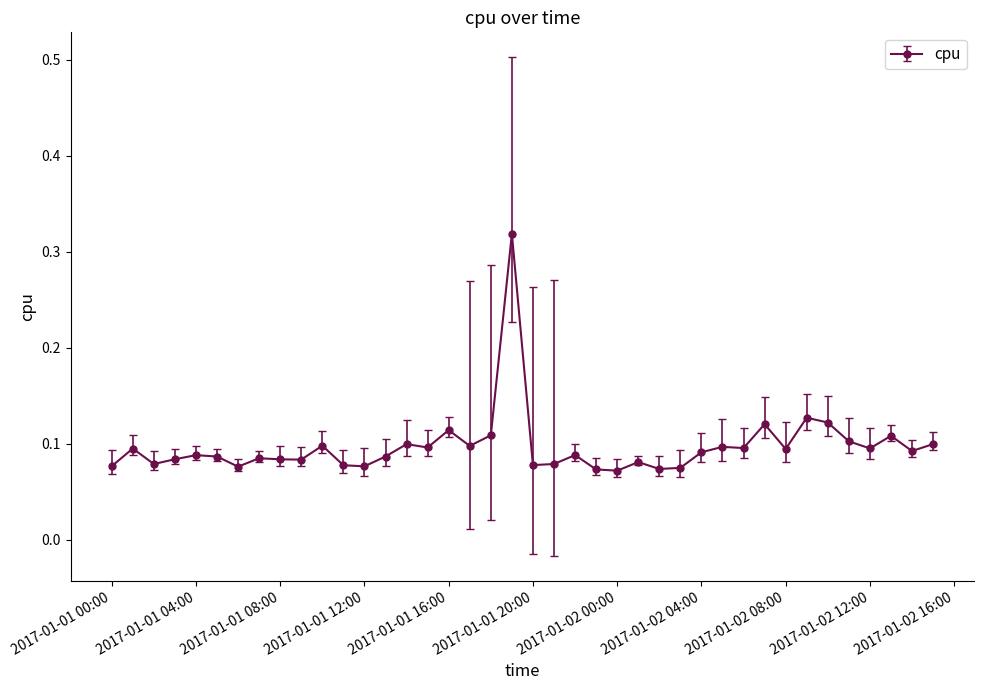

Does the chart display data point markers on the line(s)?

Yes